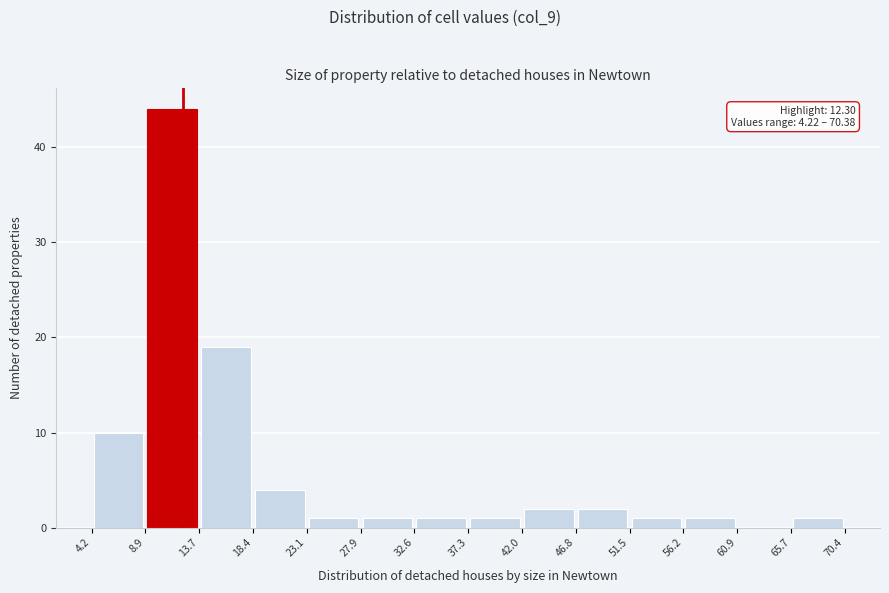

Over which range of the x-axis is the bar tallest?

8.9 to 13.7